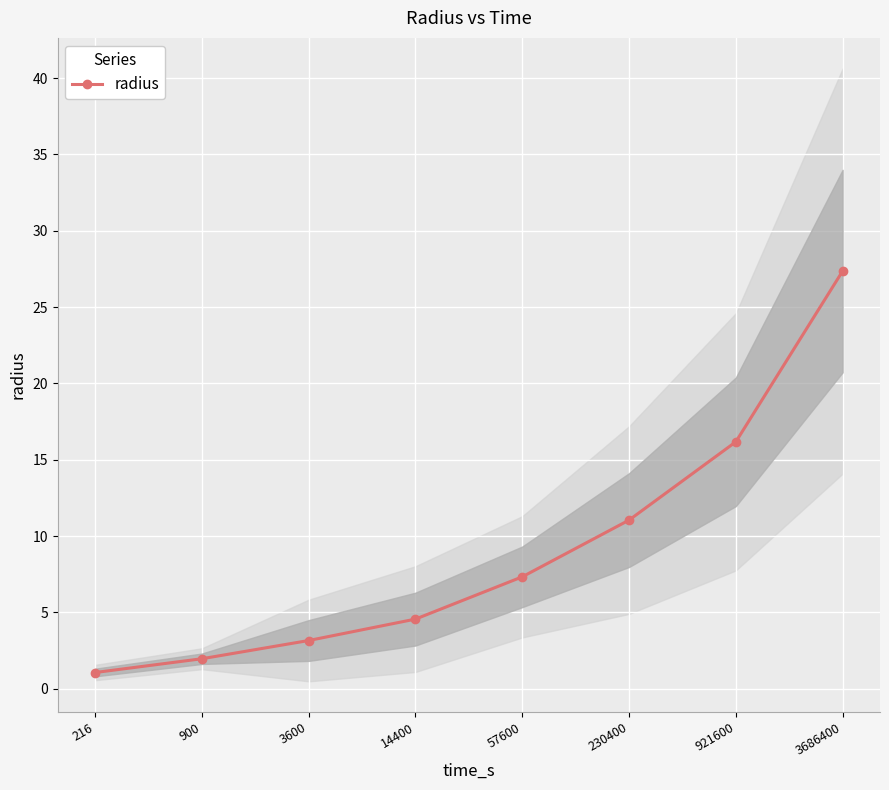

Which has a higher value, 57600 or 3600?

57600